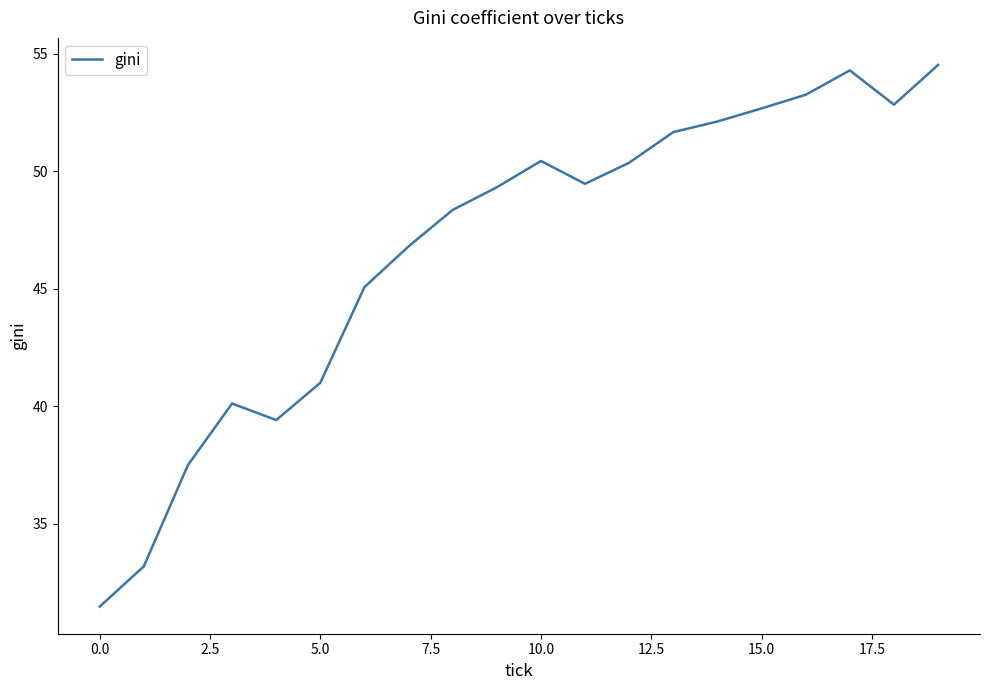

What is the minimum value shown in the chart?

31.5